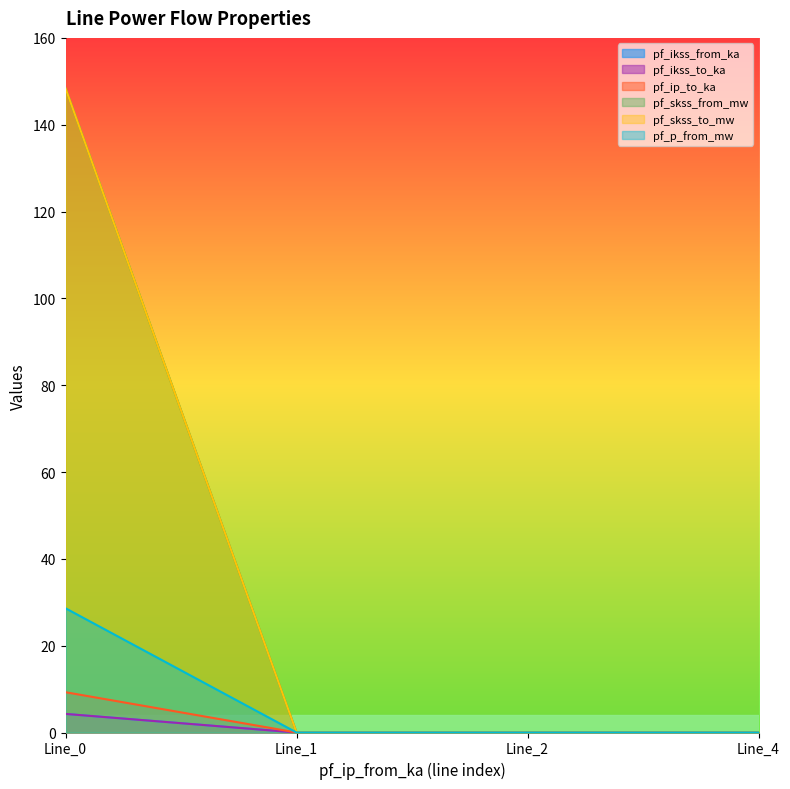

Between Line_1 and Line_2, which is larger?

Line_1